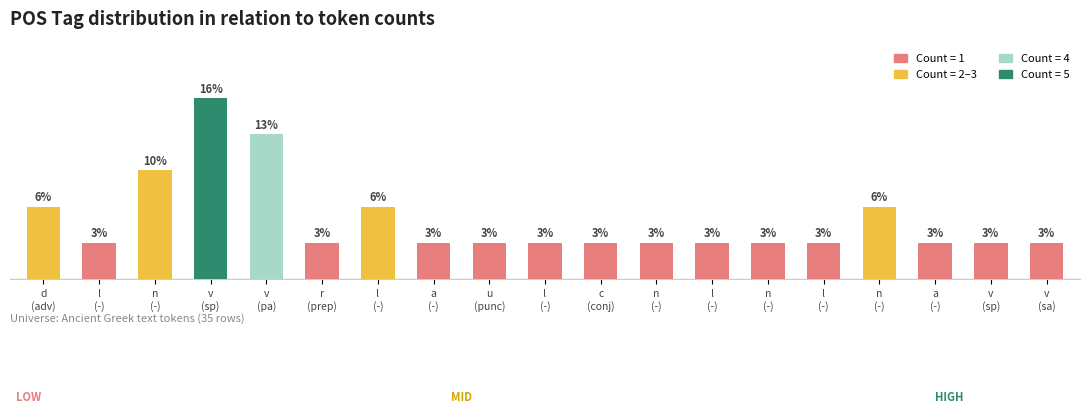

What is the label of the 16th bar from the right?

v
(sp)